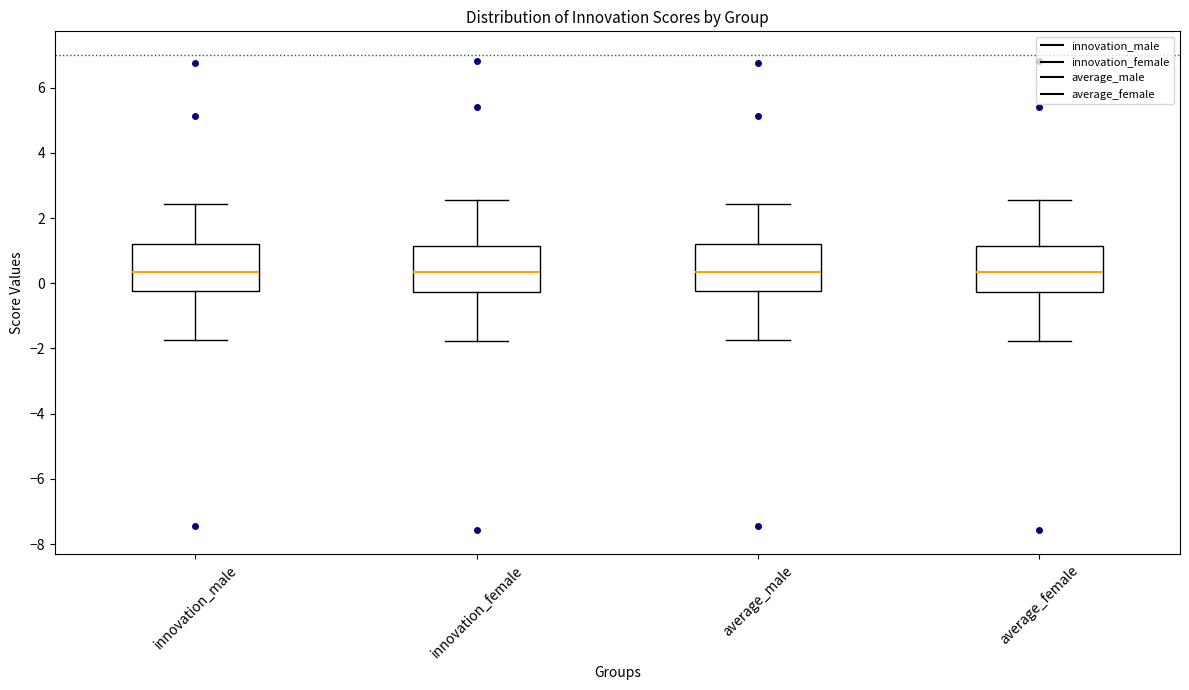

Reading left to right, transcribe this box plot: for each box, give where its median line is, the range the box spans, and where its two whiskers end, as read against the y-axis. The values are not printed on the chart, so give them approximately, as read against the axis.

innovation_male: median 0.4, box -0.2 to 1.2, whiskers -1.8 to 2.4
innovation_female: median 0.4, box -0.2 to 1.2, whiskers -1.8 to 2.6
average_male: median 0.4, box -0.2 to 1.2, whiskers -1.8 to 2.4
average_female: median 0.4, box -0.2 to 1.2, whiskers -1.8 to 2.6